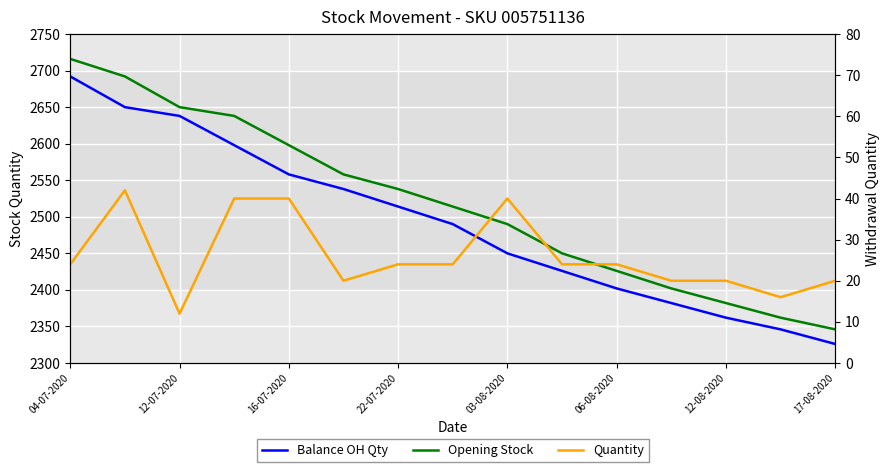

Reading left to right, what are all the values shown in this chart?

Balance OH Qty: 2692	2650	2638	2598	2558	2538	2514	2490	2450	2426	2402	2382	2362	2346	2326
Opening Stock: 2716	2692	2650	2638	2598	2558	2538	2514	2490	2450	2426	2402	2382	2362	2346
Quantity: 24	42	12	40	40	20	24	24	40	24	24	20	20	16	20